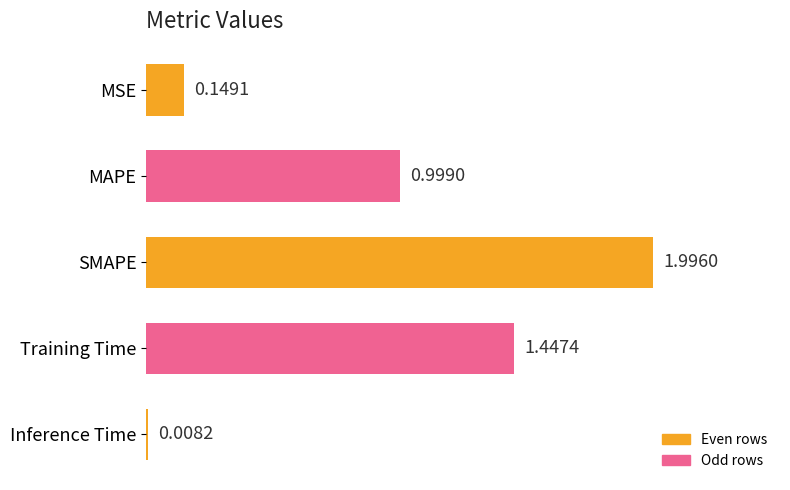

Count the number of data series in this chart.

1